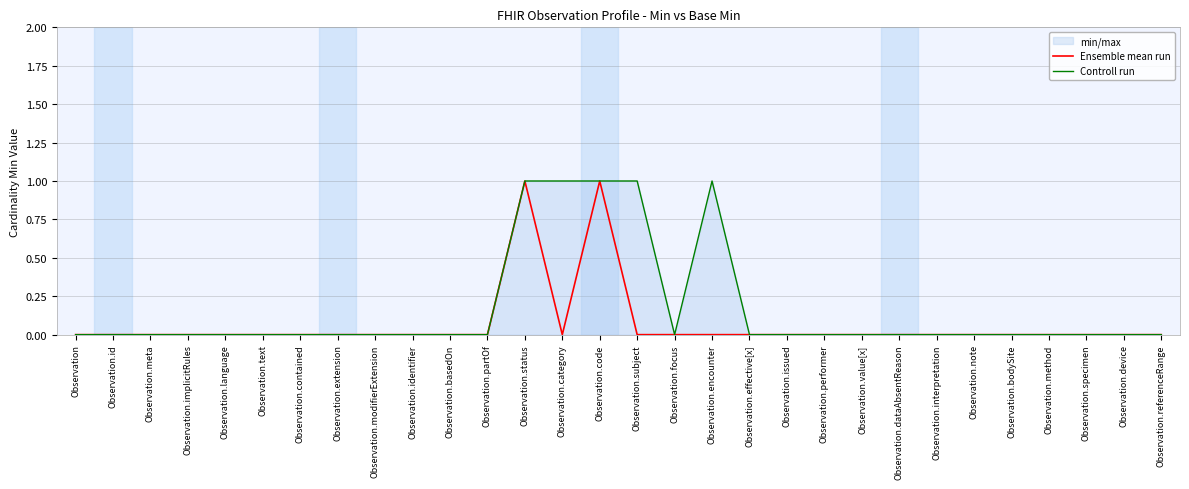

True or false: Controll run and Ensemble mean run cross at least once.

False